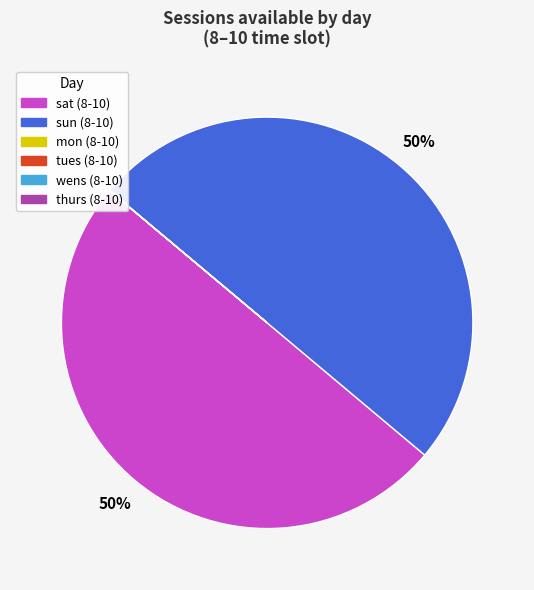

Do sun and sat together represent more than half of the pie?

Yes